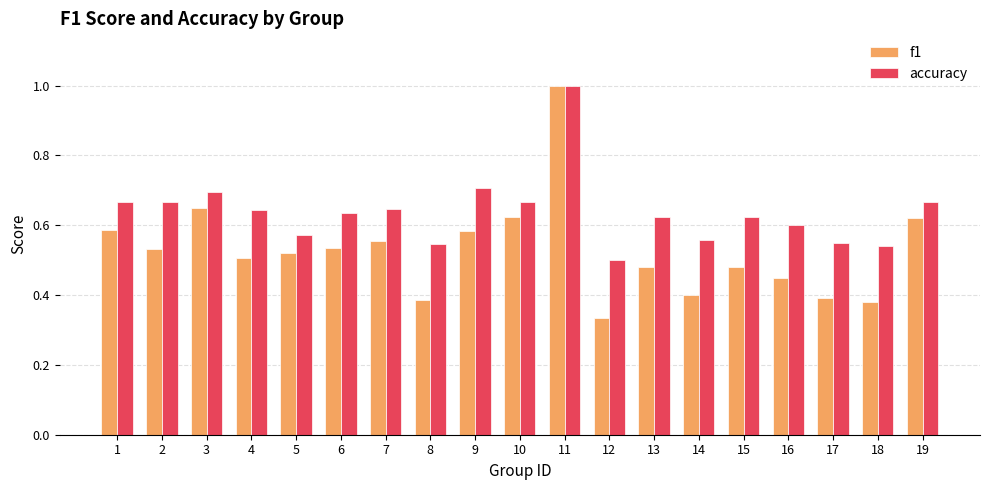

The f1 series shows 0.7 at 4. True or false?

False